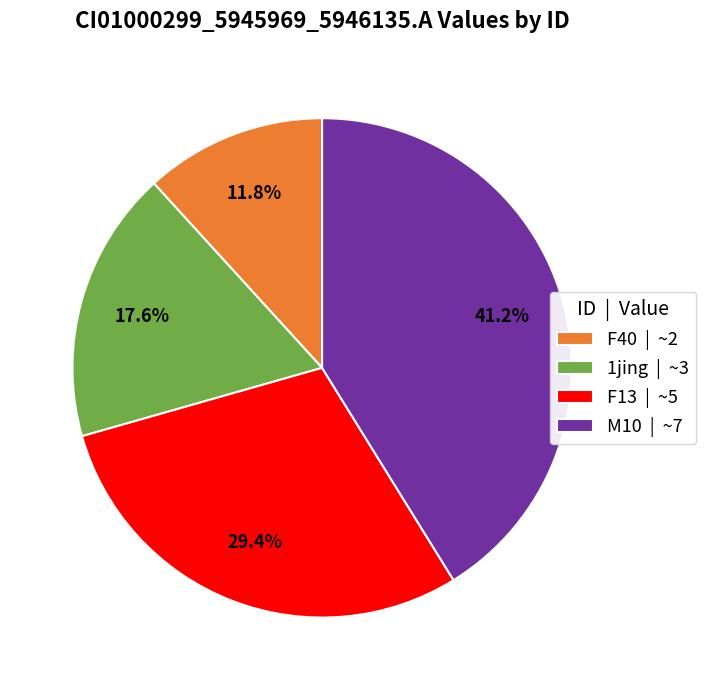

Rank the categories by value from highest to lowest.

M10 | ~7, F13 | ~5, 1jing | ~3, F40 | ~2